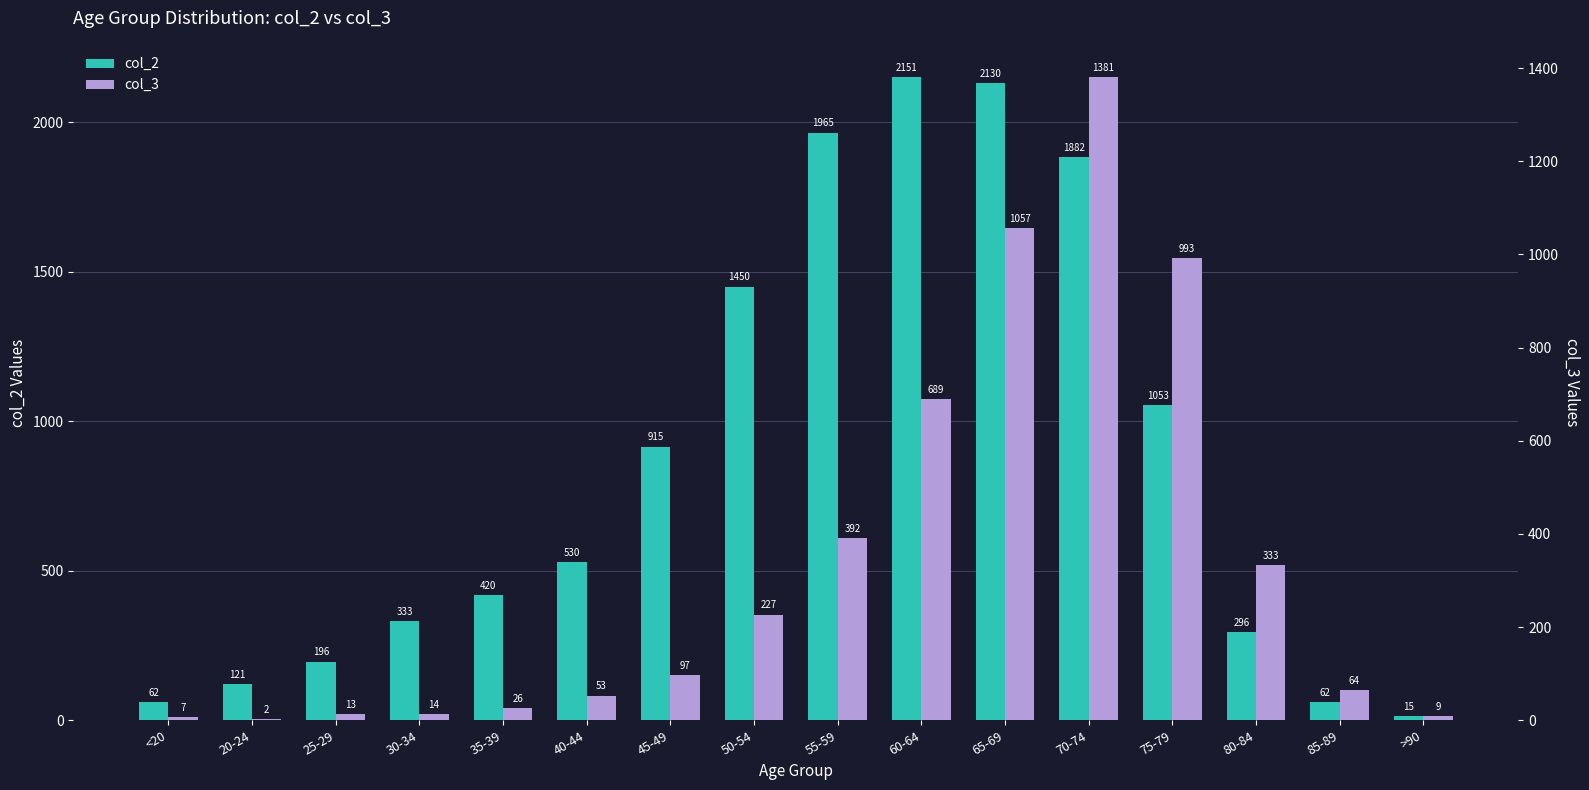

Between 20-24 and 40-44, which is larger?

40-44